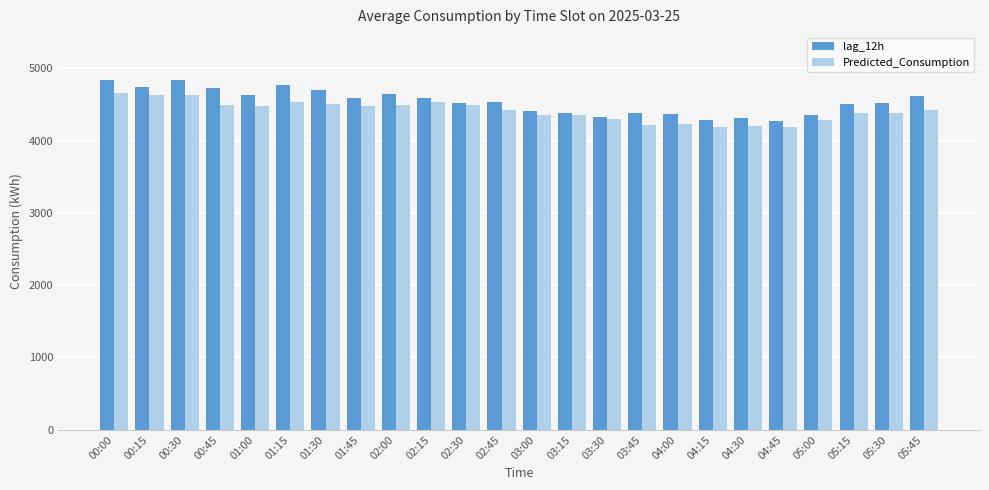

What is the total value across all series at 05:45?

9029.5